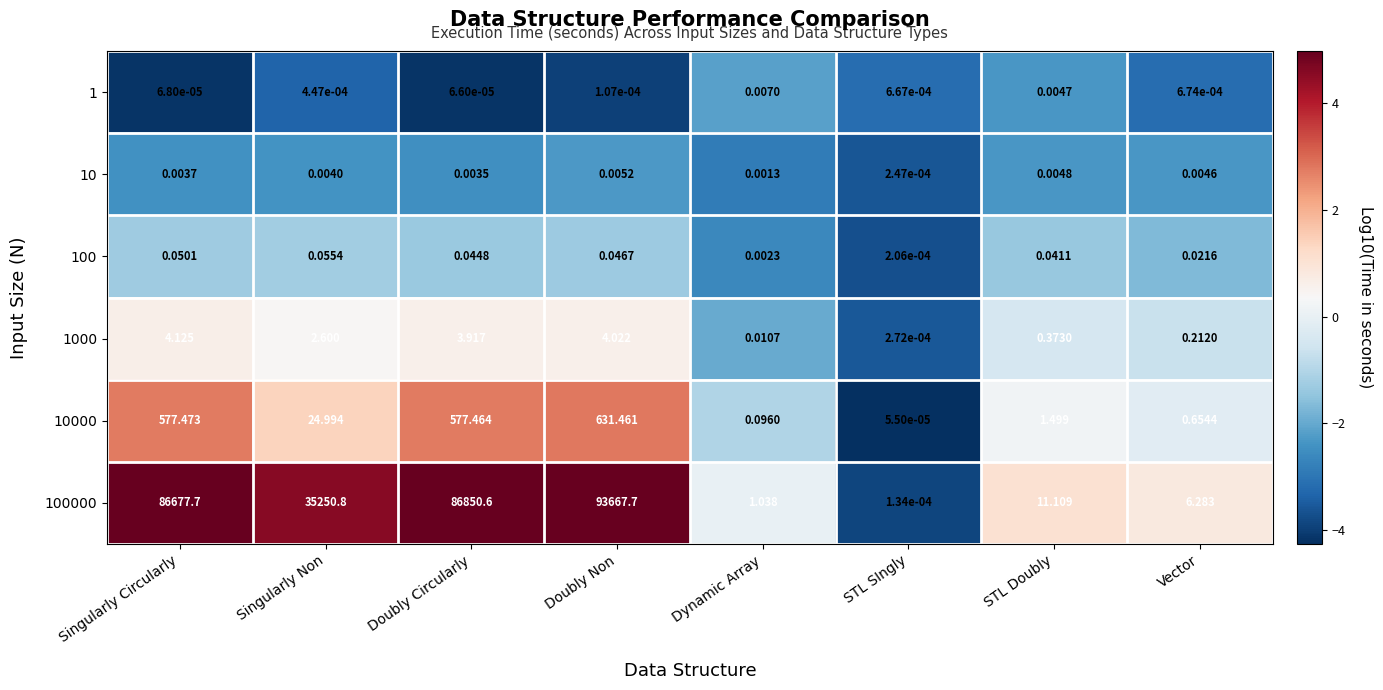

At Dynamic Array, list the series in order from largest to smallest.

100000, 10000, 1000, 1, 100, 10